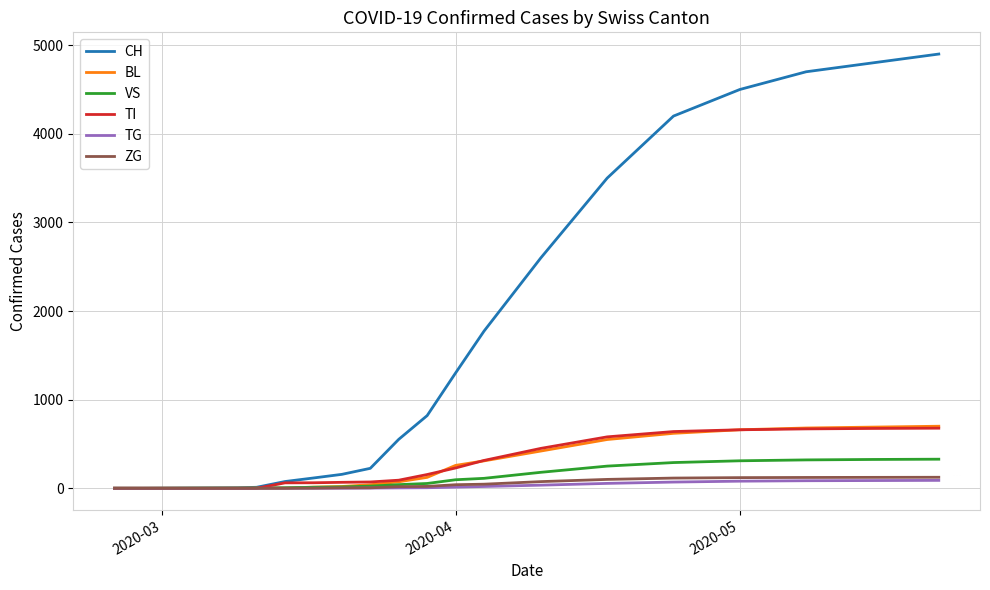

What are all the series names shown in the legend?

CH, BL, VS, TI, TG, ZG